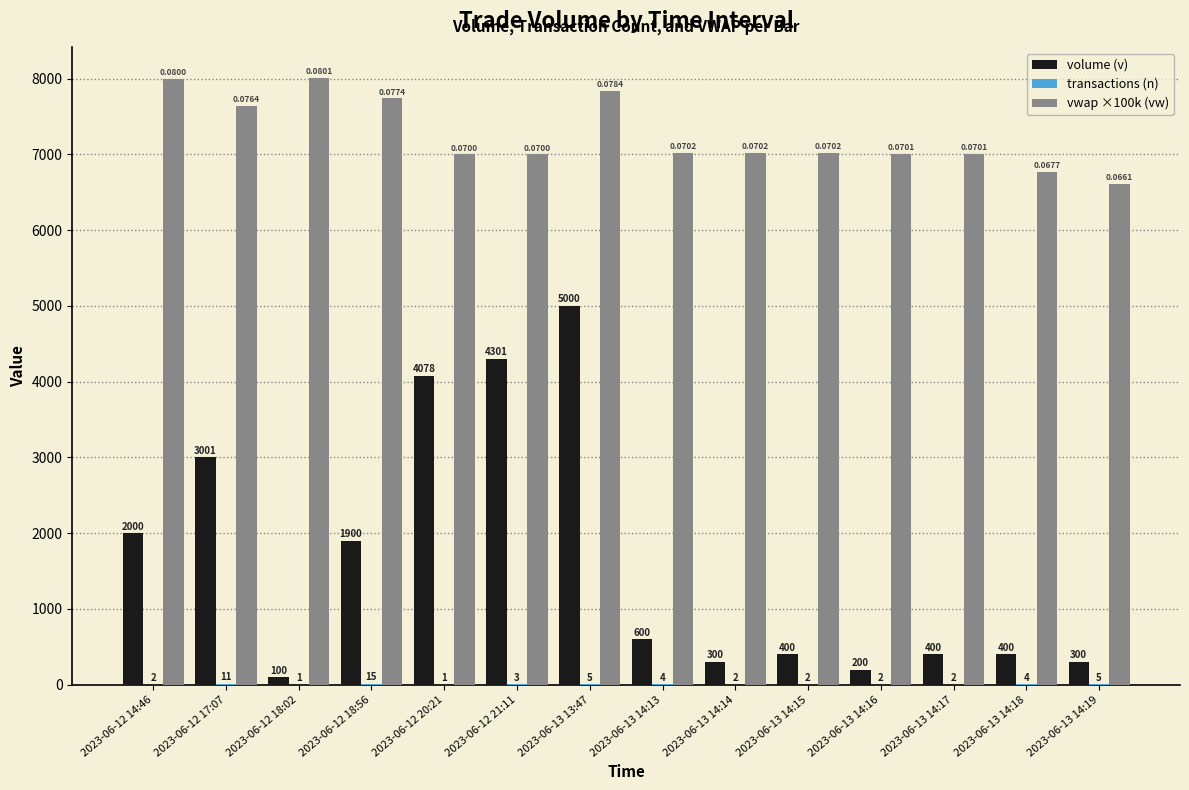

Is the value of vwap ×100k (vw) at 2023-06-12 17:07 greater than the value of volume (v) at 2023-06-12 14:46?

Yes